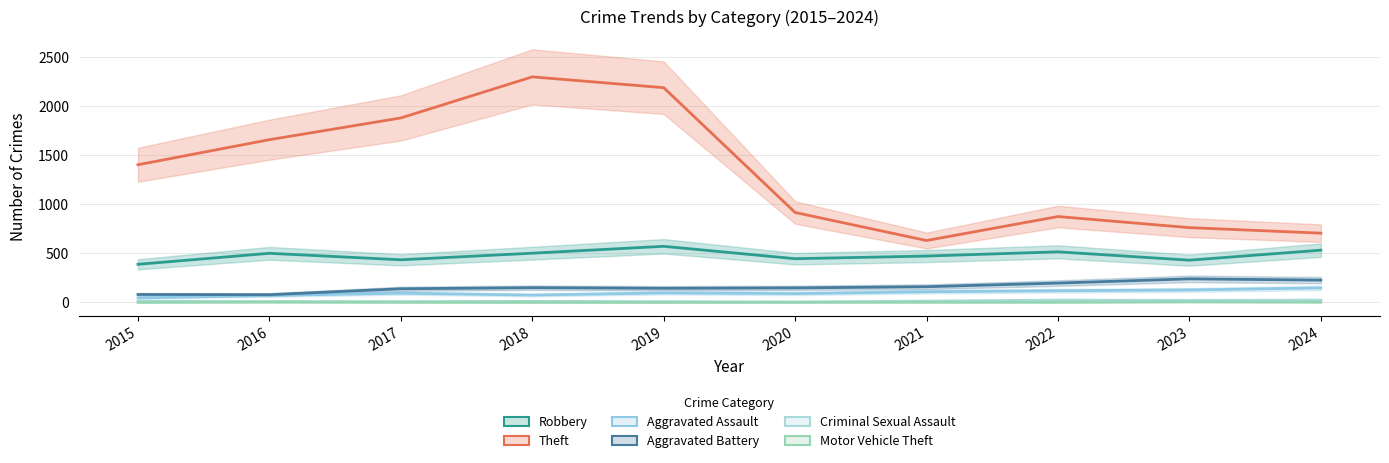

Rank the series at 2020 from lowest to highest value.

Criminal Sexual Assault, Motor Vehicle Theft, Aggravated Assault, Aggravated Battery, Robbery, Theft